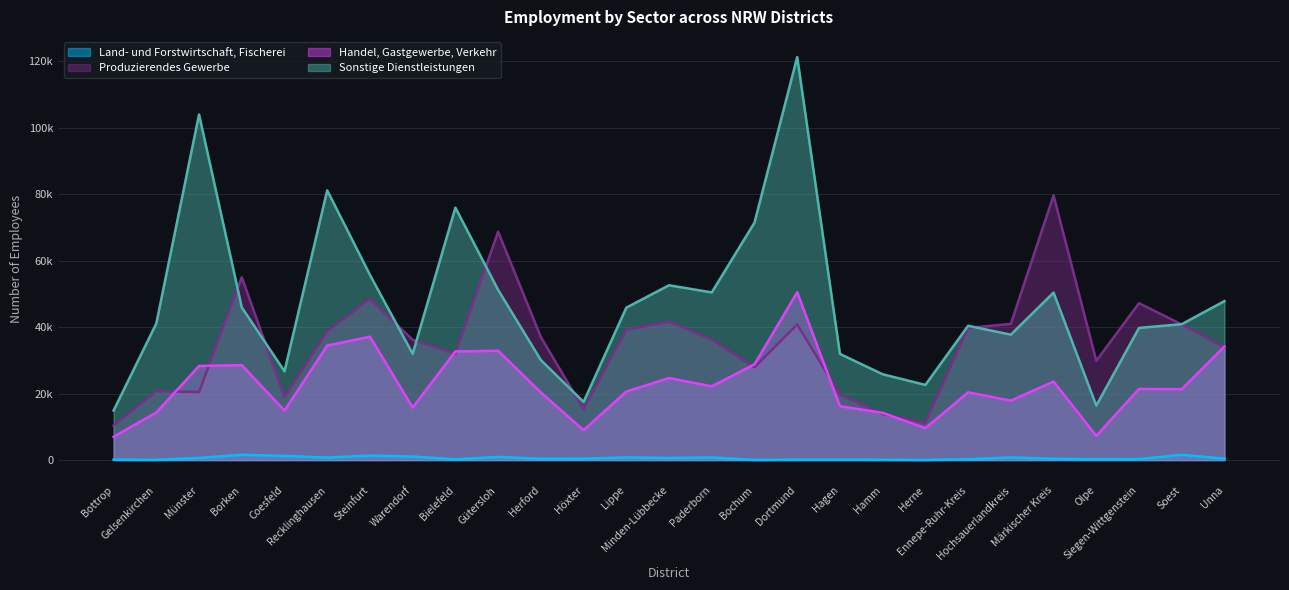

At which label does Handel, Gastgewerbe, Verkehr first exceed 21314?

Münster